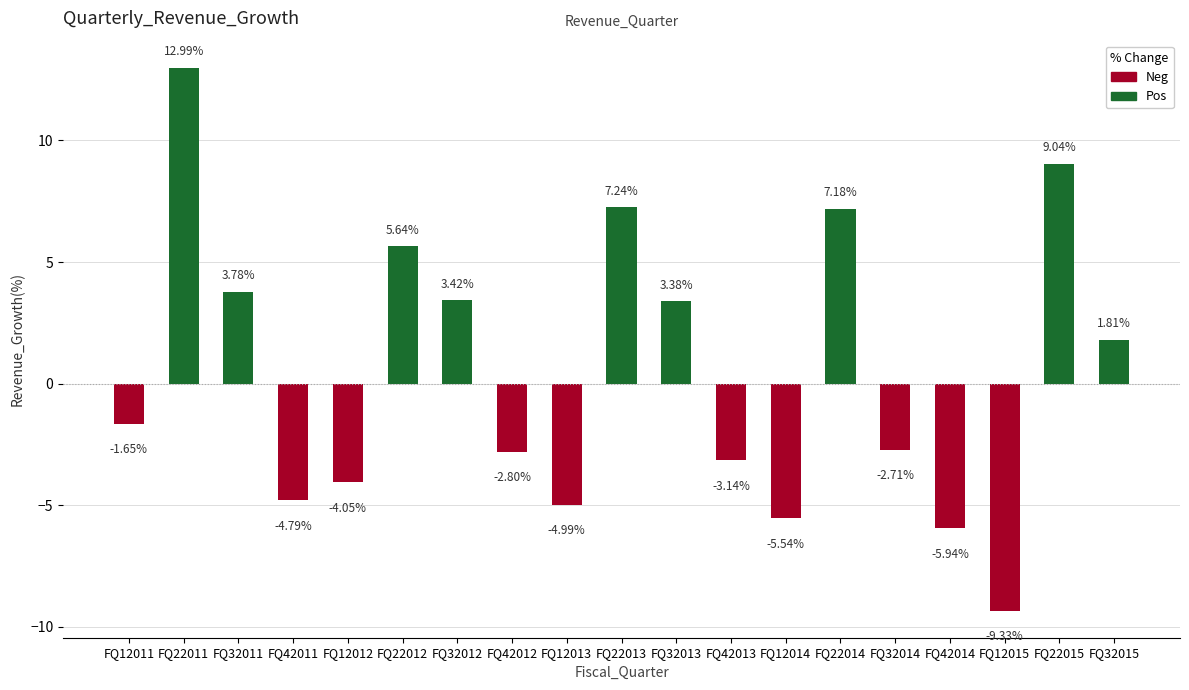

Are the bars grouped side by side (vs. stacked)?

Yes